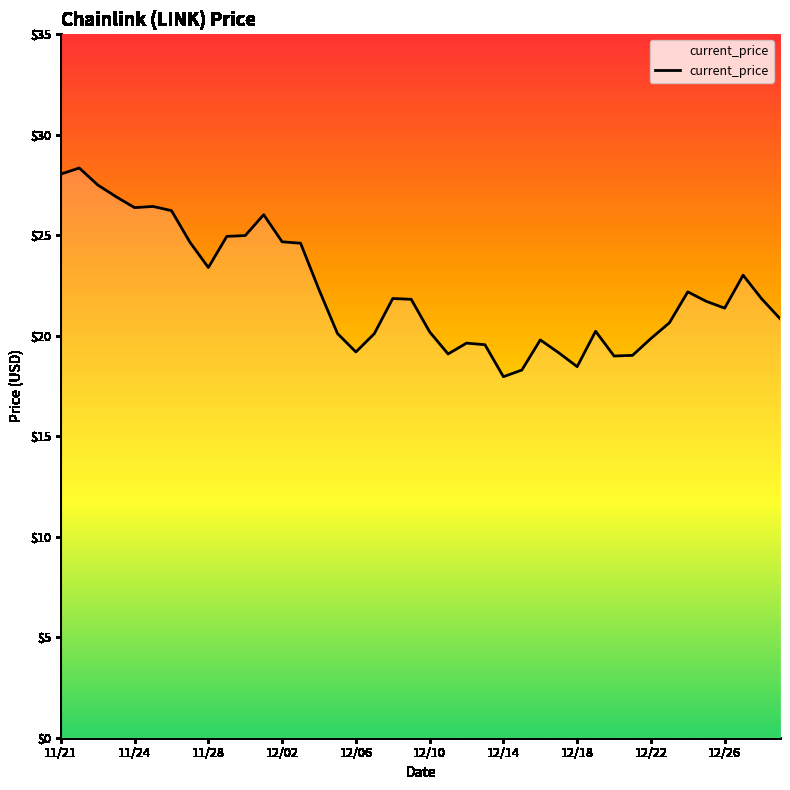

How many lines are shown in the chart?

1